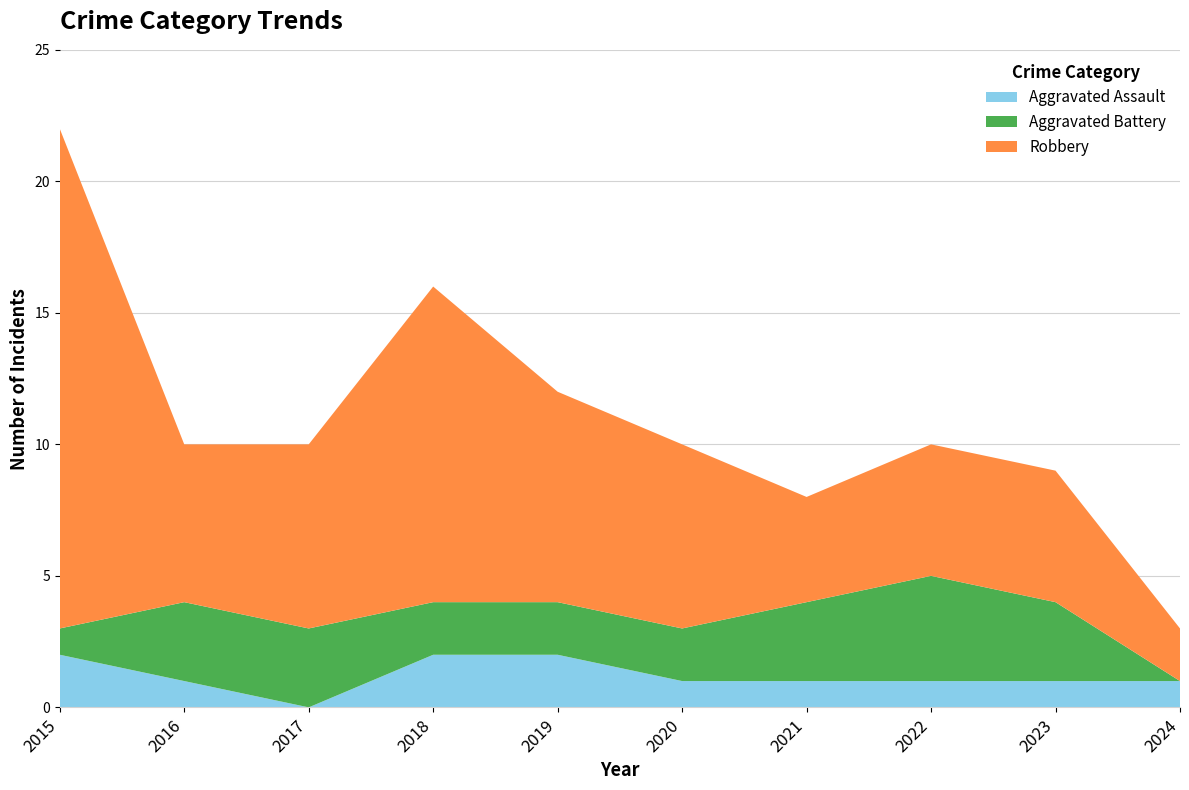

What are all the series names shown in the legend?

Aggravated Assault, Aggravated Battery, Robbery